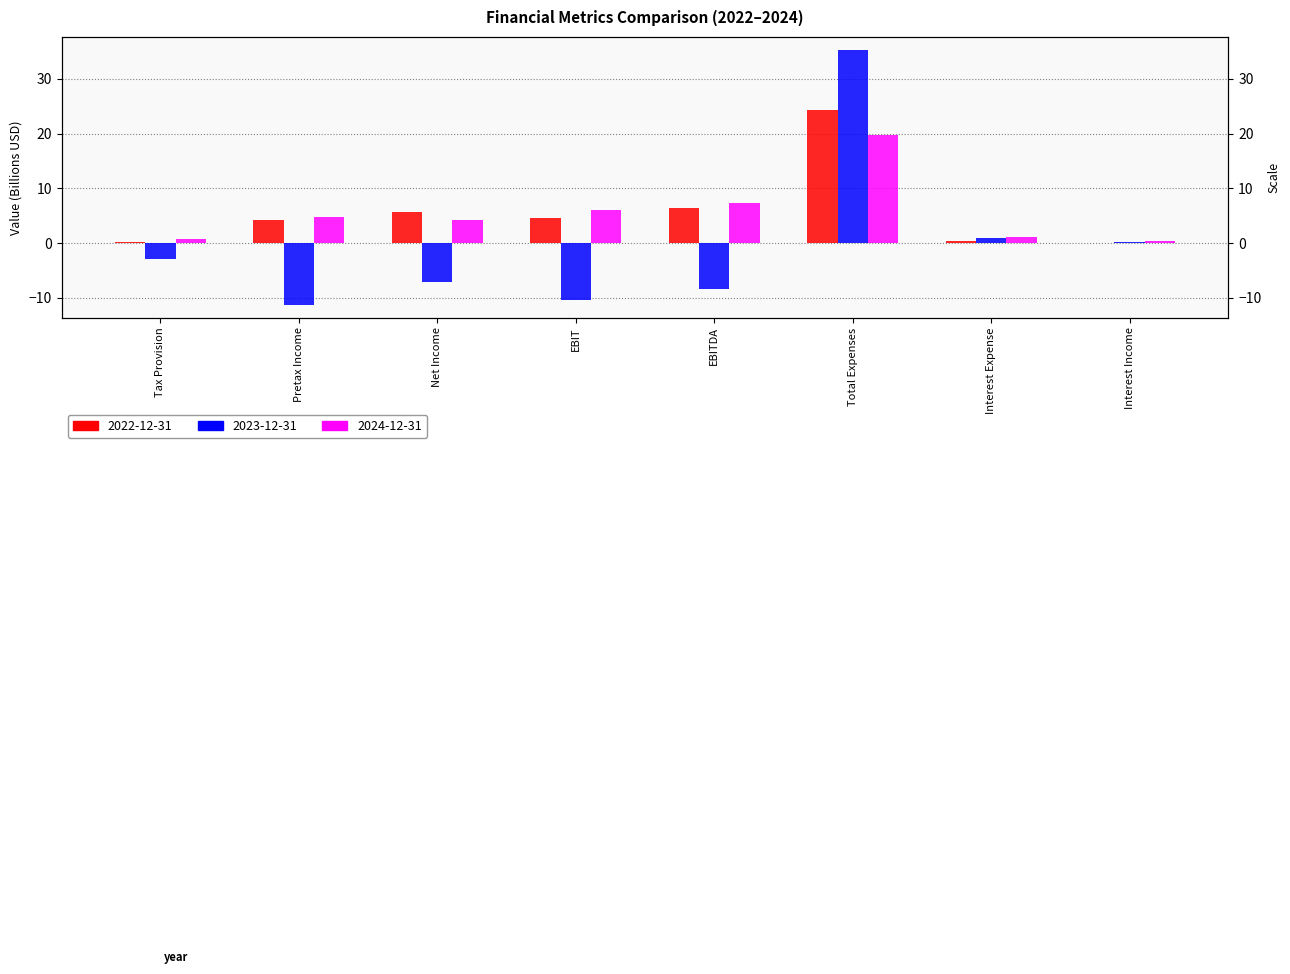

How many groups of bars are there?

8